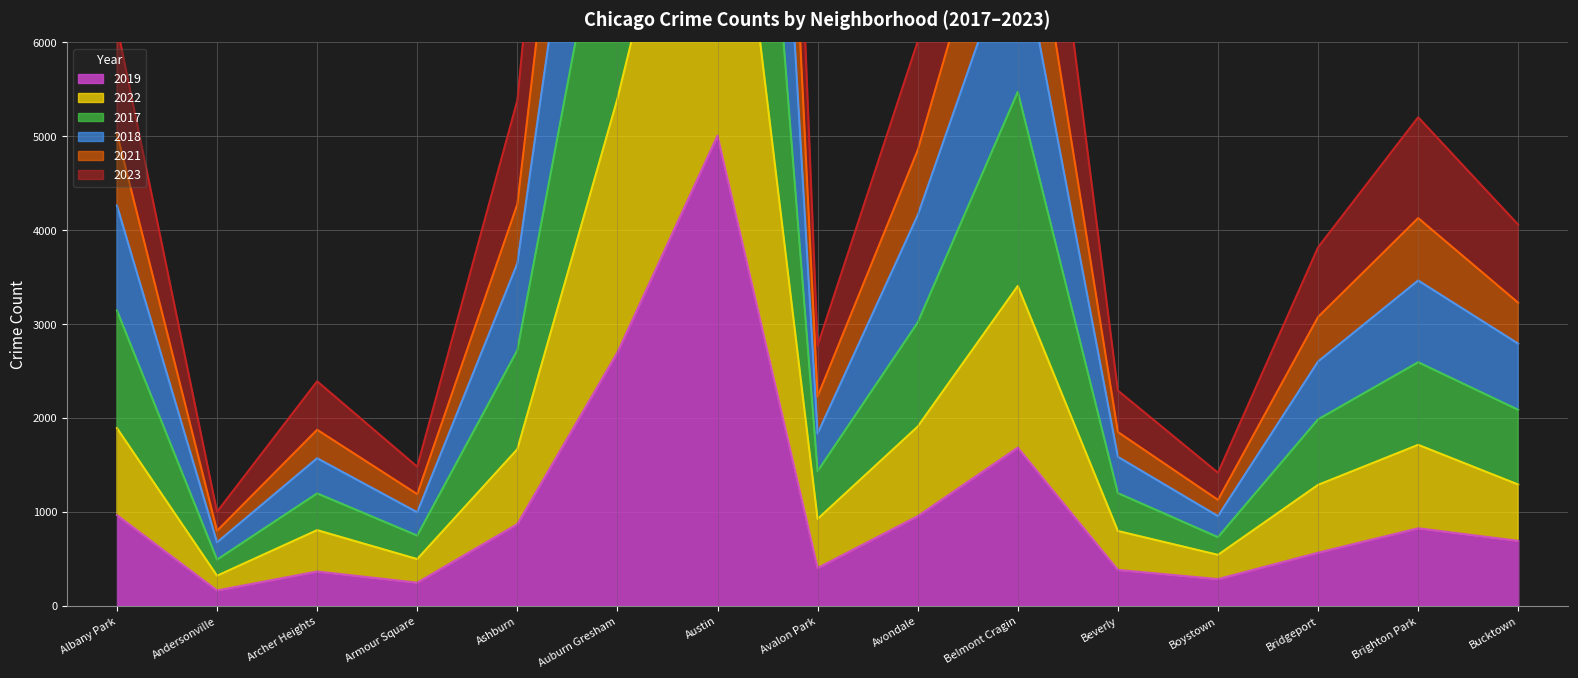

What is the spread (max minus min) of values at Austin?

24070